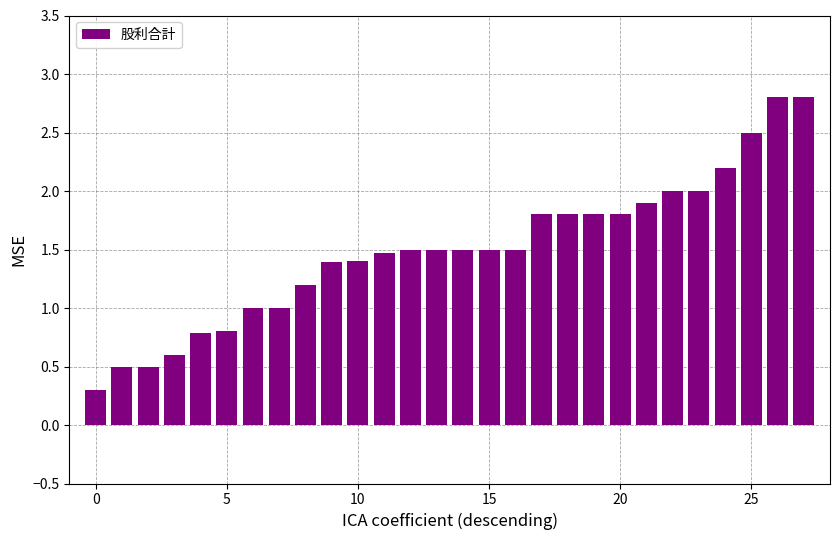

What is the greatest value displayed?

2.8